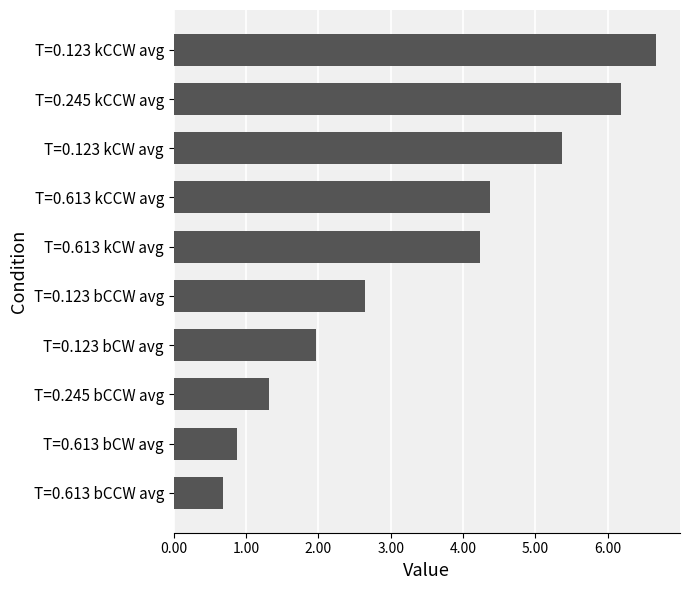

What is the change in value from T=0.245 kCCW avg to T=0.613 bCW avg?

-5.3